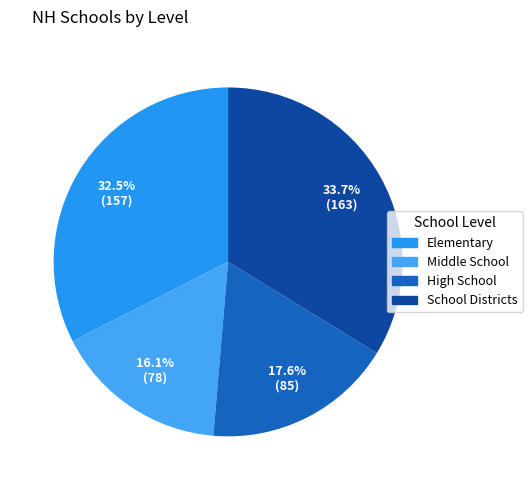

Rank the categories by value from lowest to highest.

Middle School, High School, Elementary, School Districts